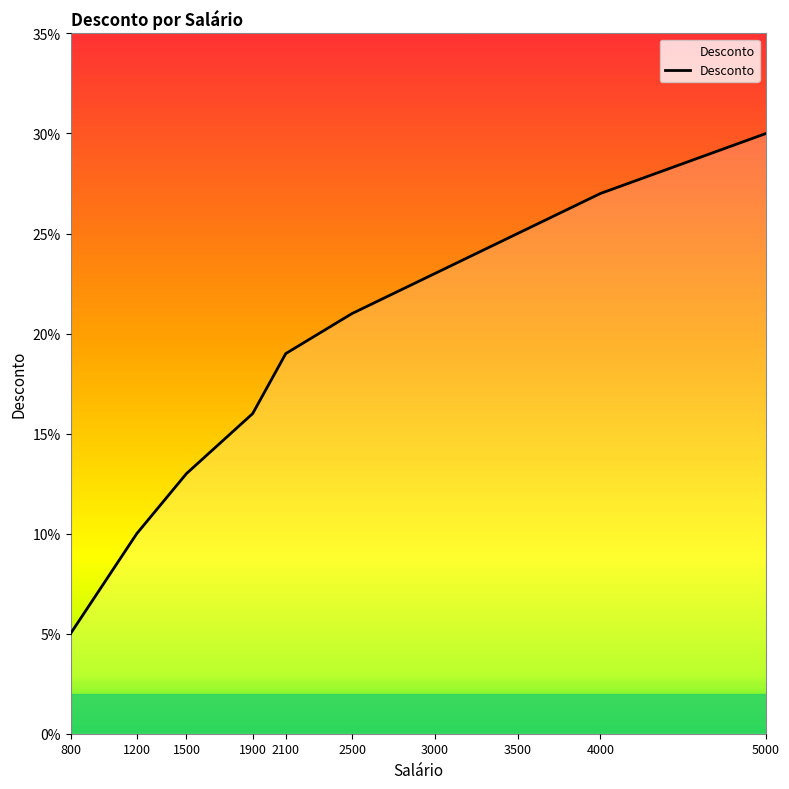

True or false: the data has more than 1 interior local peaks.

False